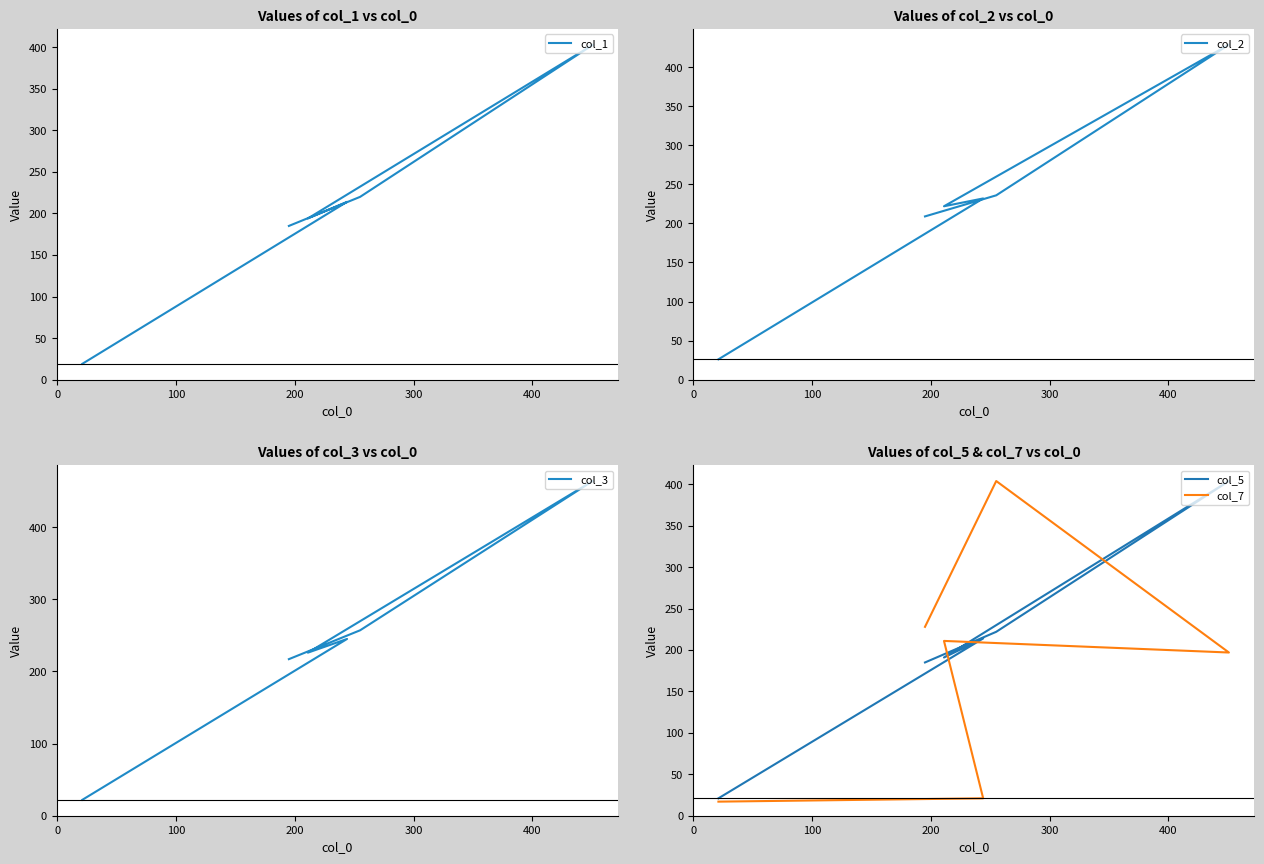

What is the spread (max minus min) of values at 300?

184